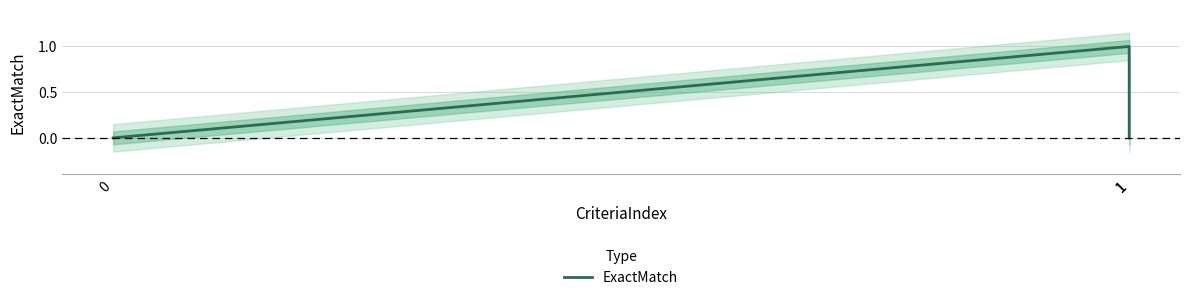

List the labels in order of value, largest first.

1, 0, 1